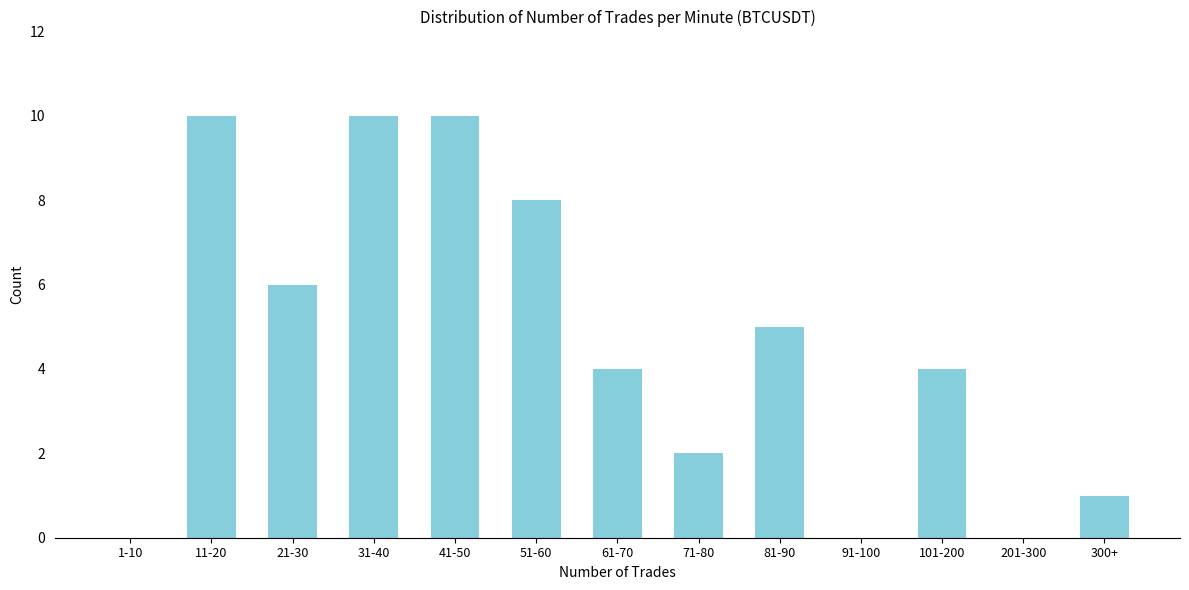

Reading left to right, transcribe all the data shown in this chart.

1-10=0	11-20=10	21-30=6	31-40=10	41-50=10	51-60=8	61-70=4	71-80=2	81-90=5	91-100=0	101-200=4	201-300=0	300+=1